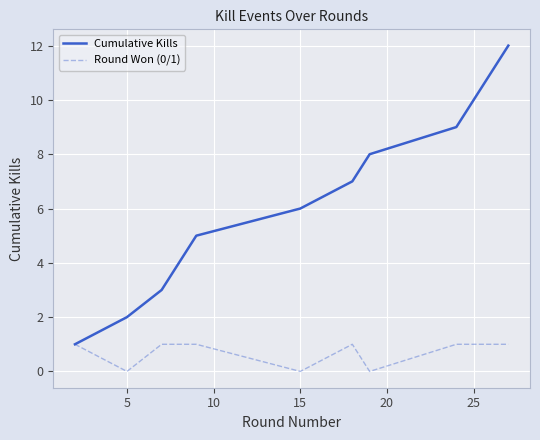

List the series in order of their peak value, highest first.

Cumulative Kills, Round Won (0/1)